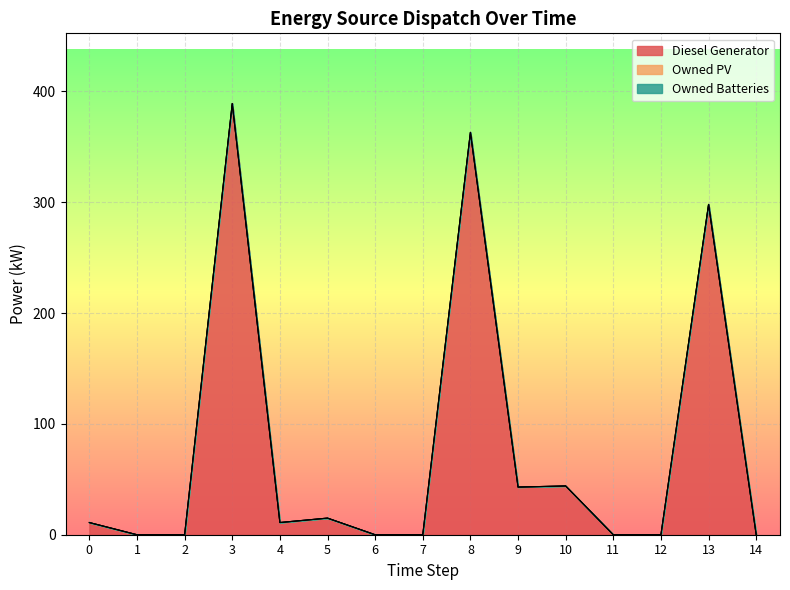

Does the chart display data point markers on the line(s)?

No